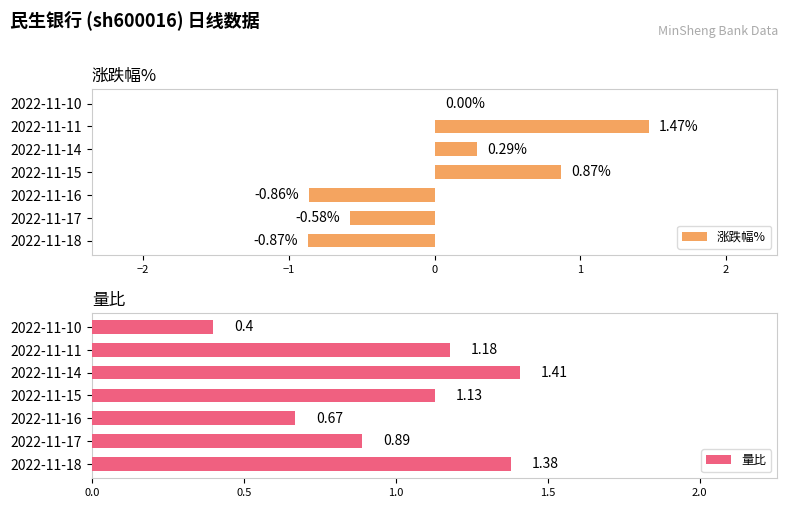

List the labels in order of 量比 value, smallest first.

2022-11-10, 2022-11-16, 2022-11-17, 2022-11-15, 2022-11-11, 2022-11-18, 2022-11-14